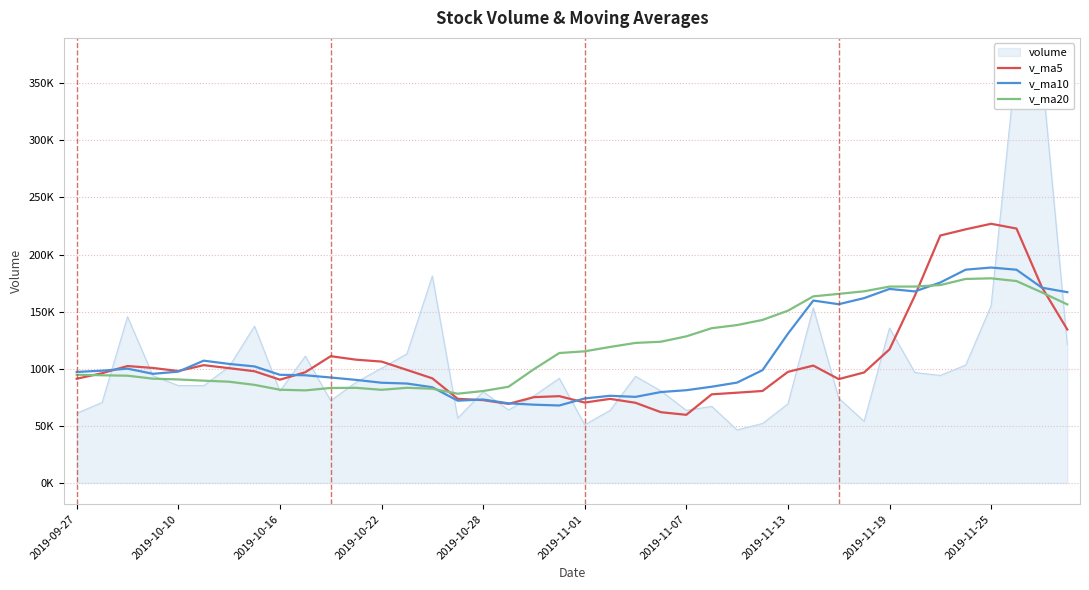

List the series in order of their overall mean, highest first.

v_ma20, v_ma10, v_ma5